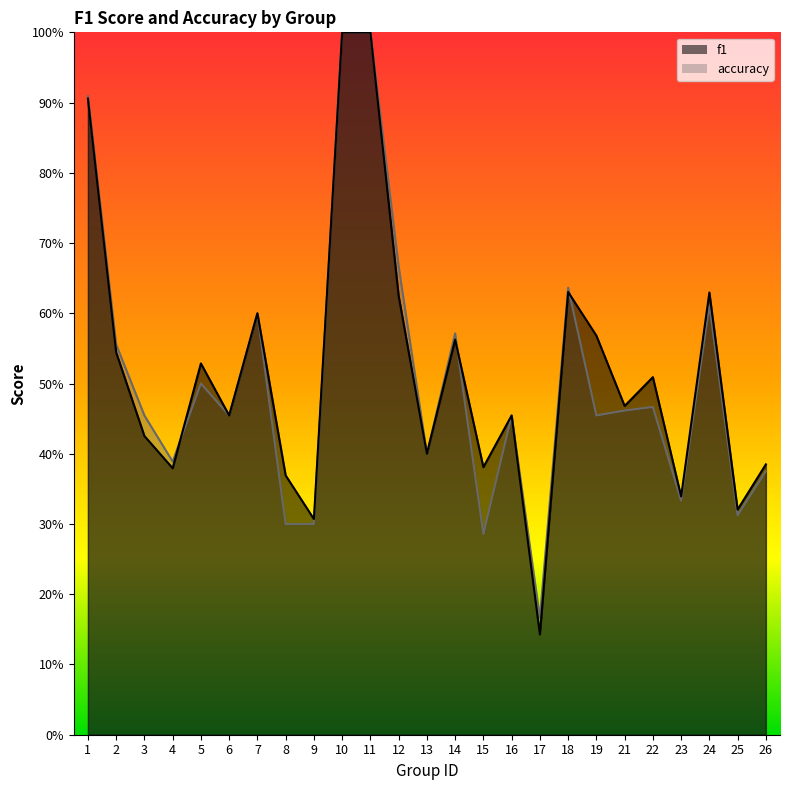

Reading right to left, what are all the values shown in this chart?

f1: 26=0.4	25=0.3	24=0.6	23=0.3	22=0.5	21=0.5	19=0.6	18=0.6	17=0.1	16=0.5	15=0.4	14=0.6	13=0.4	12=0.6	11=1.0	10=1.0	9=0.3	8=0.4	7=0.6	6=0.5	5=0.5	4=0.4	3=0.4	2=0.5	1=0.9
accuracy: 26=0.4	25=0.3	24=0.6	23=0.3	22=0.5	21=0.5	19=0.5	18=0.6	17=0.2	16=0.5	15=0.3	14=0.6	13=0.4	12=0.7	11=1.0	10=1.0	9=0.3	8=0.3	7=0.6	6=0.5	5=0.5	4=0.4	3=0.5	2=0.6	1=0.9